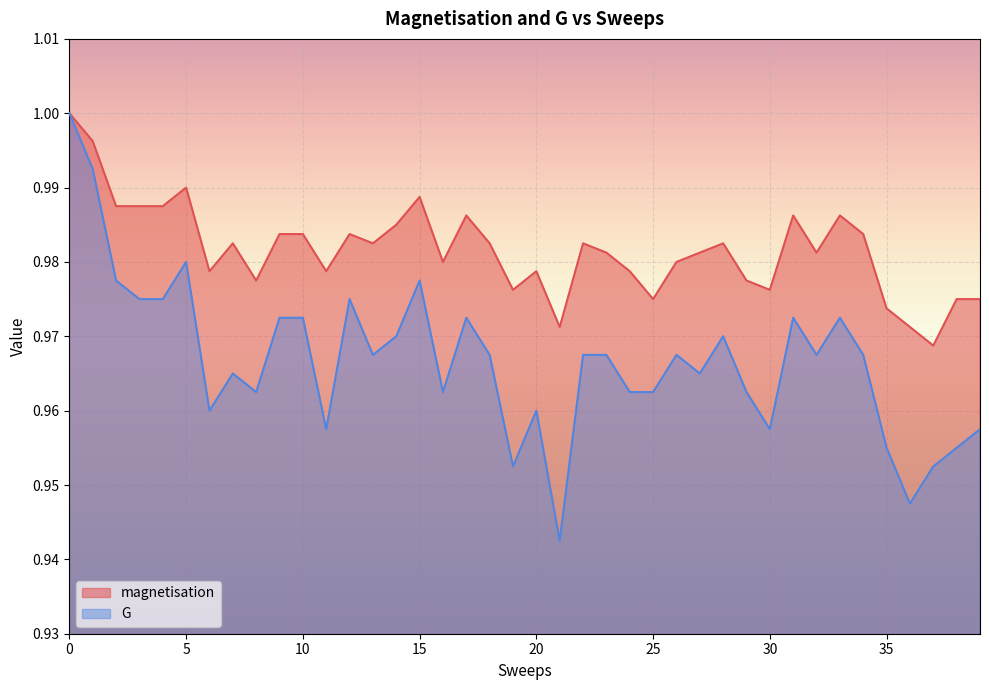

What is the greatest value displayed?

1.0